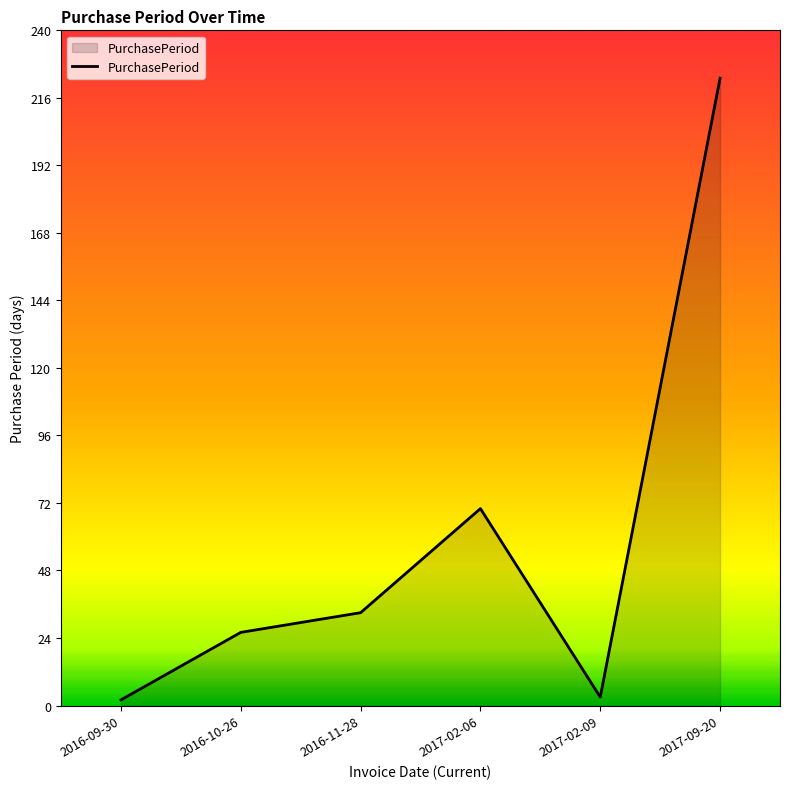

The chart shows a value of 26 at 2016-10-26. True or false?

True